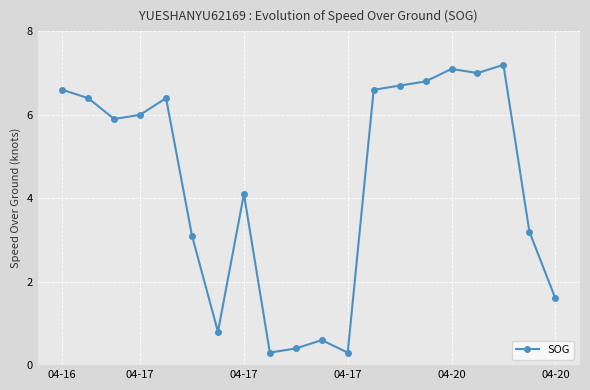

What is the maximum value shown in the chart?

7.2